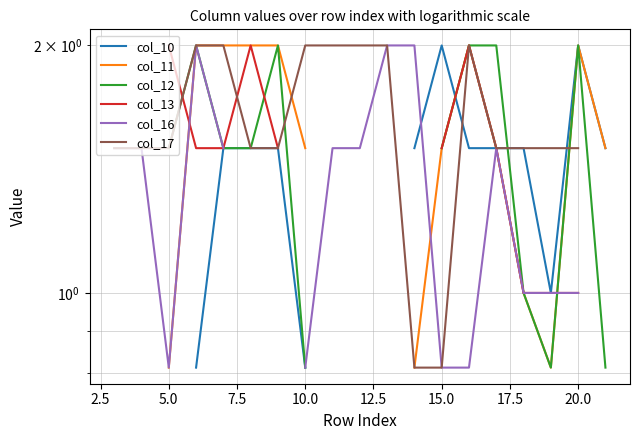

Is the value of col_12 at 13 greater than the value of col_16 at 2.5?

No